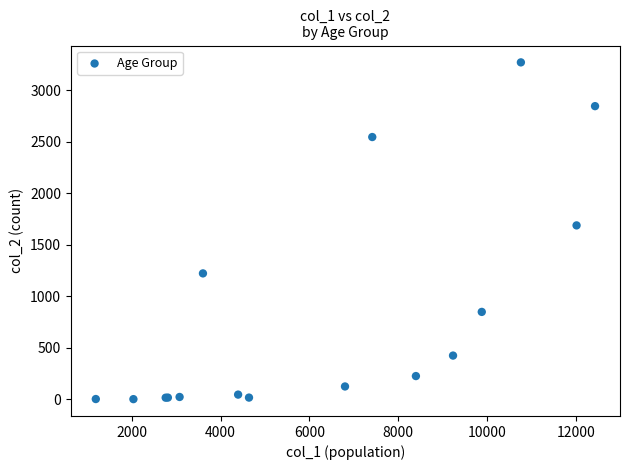

What Y value in the scatter plot is closest to 1638?

1690